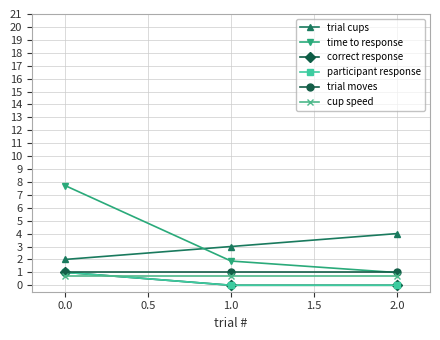

Is this an area chart (filled region under the line)?

No